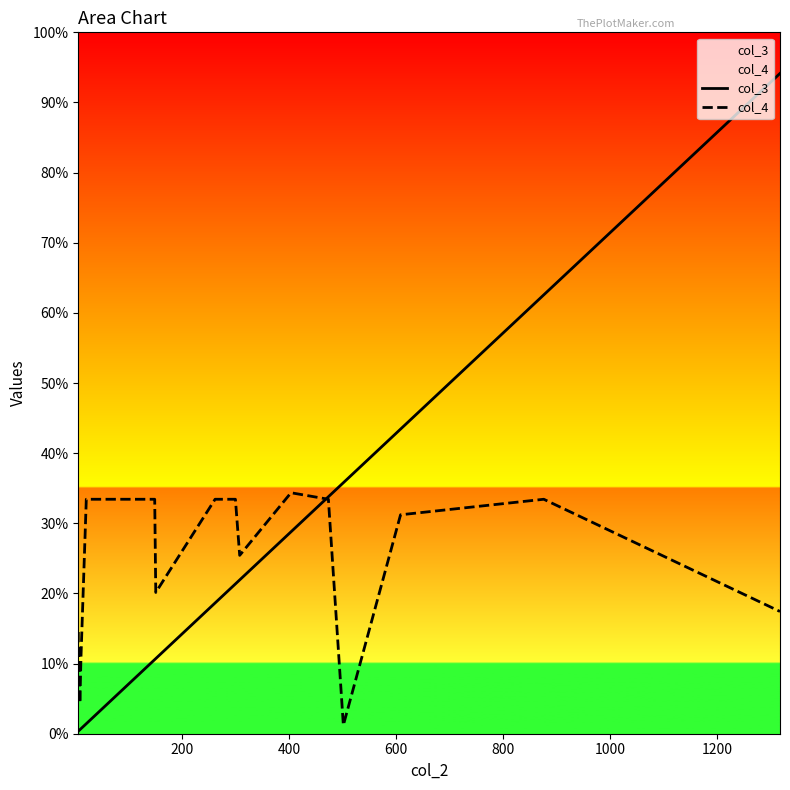

How many data points in col_4 are less than 468?

10